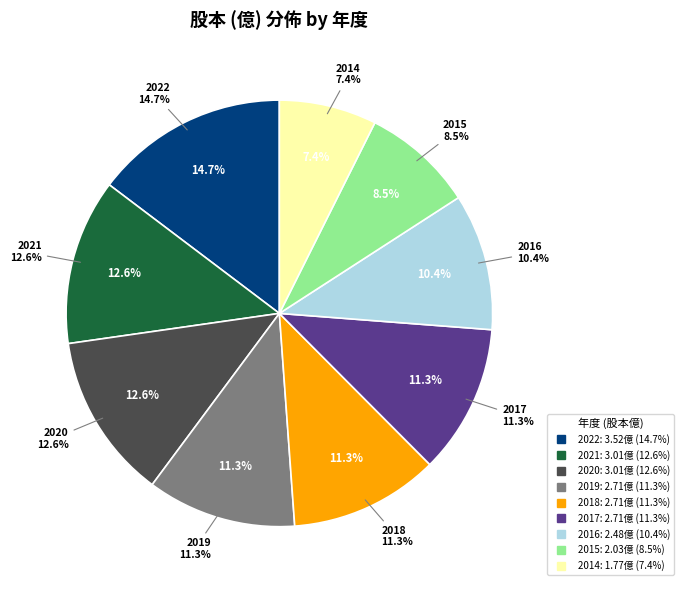

Rank the categories by value from lowest to highest.

2014, 2015, 2016, 2019, 2018, 2017, 2021, 2020, 2022